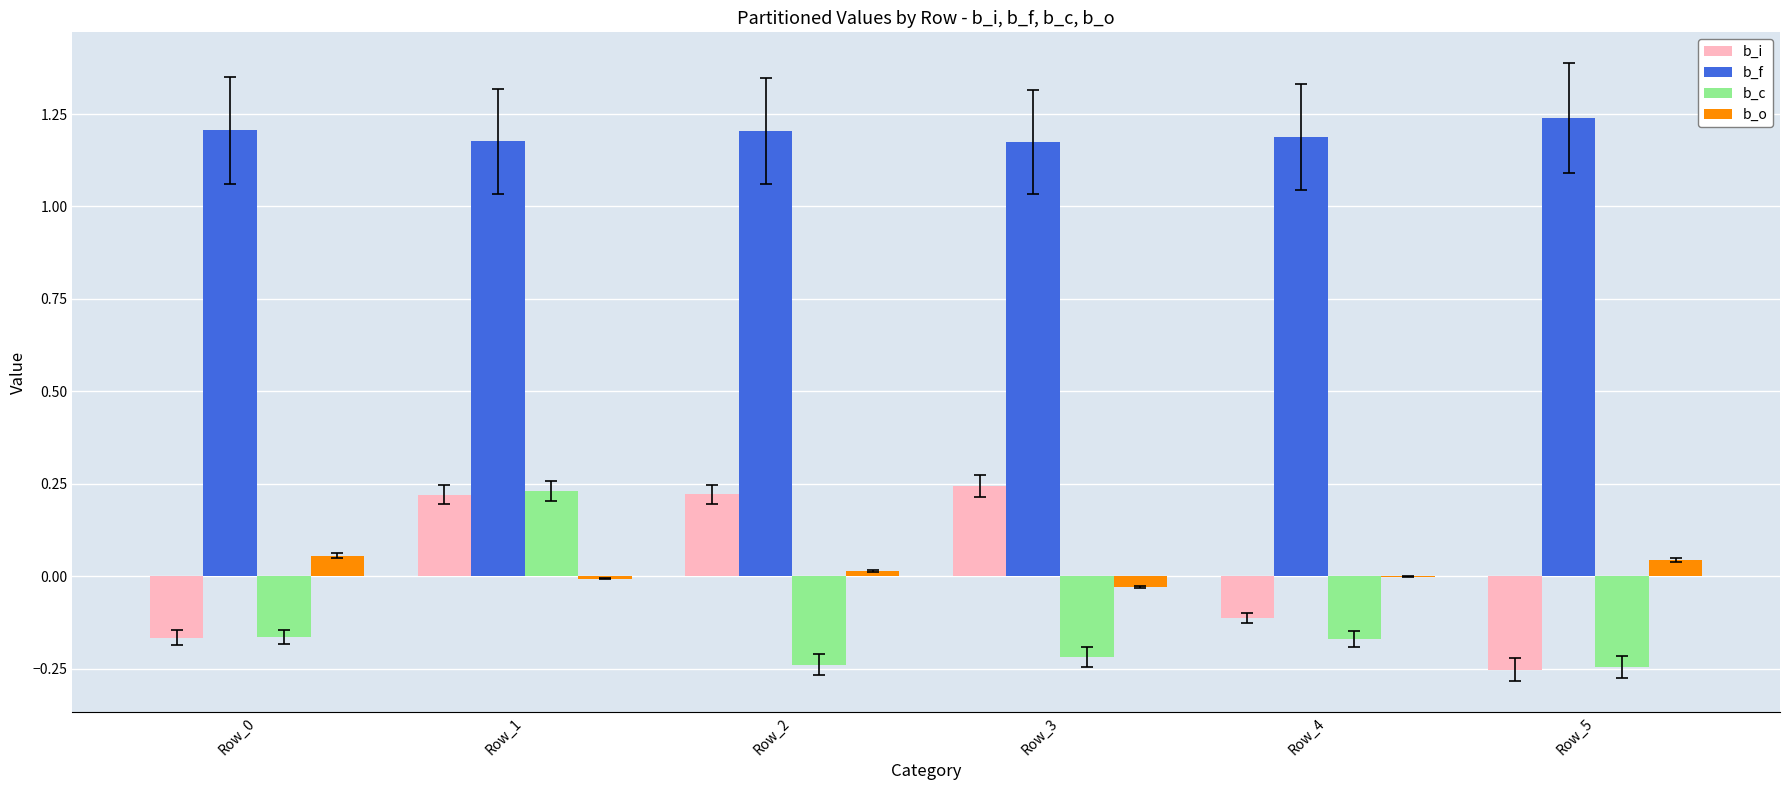

How many categories are shown in the chart?

6